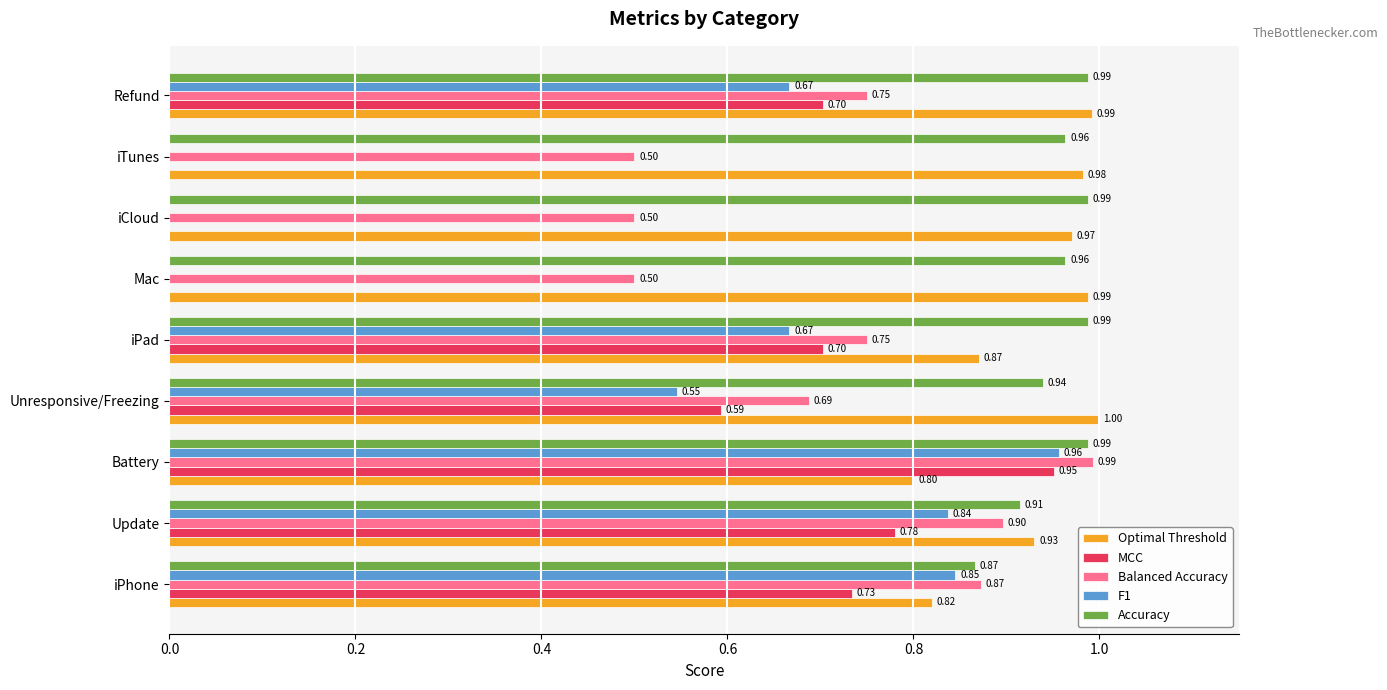

At which category is the sum across all series the highest?

Battery